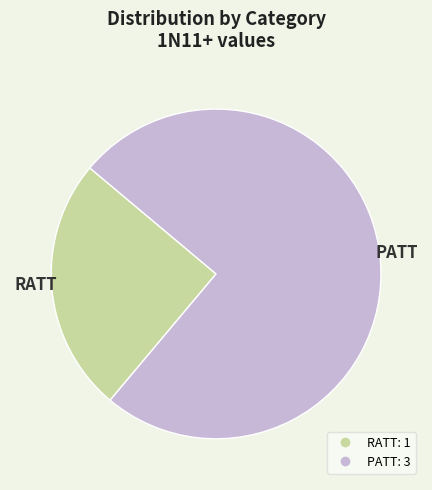

How many slices are in this pie chart?

2